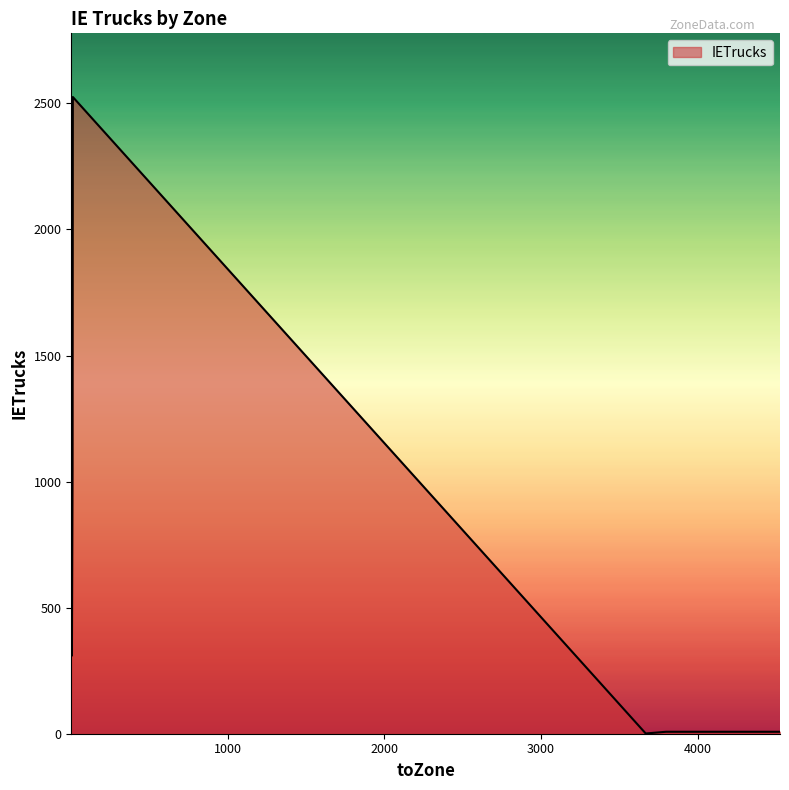

What is the greatest value displayed?

2525.4